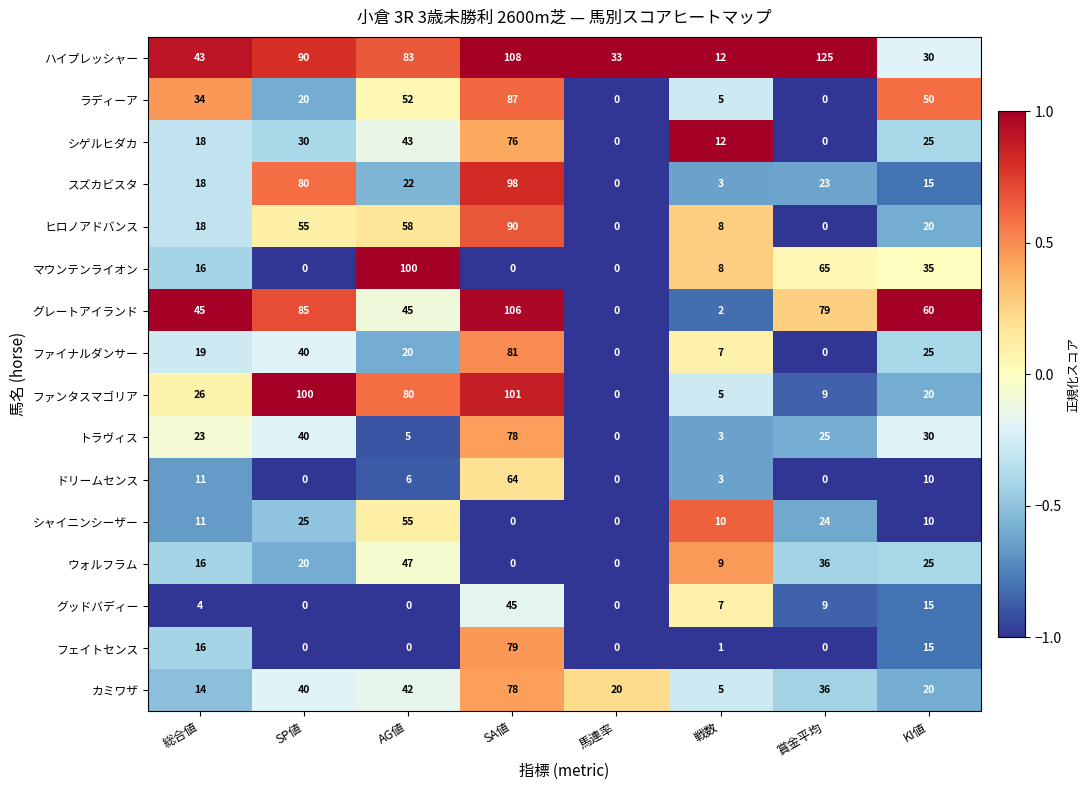

What is the maximum value shown in the chart?

125